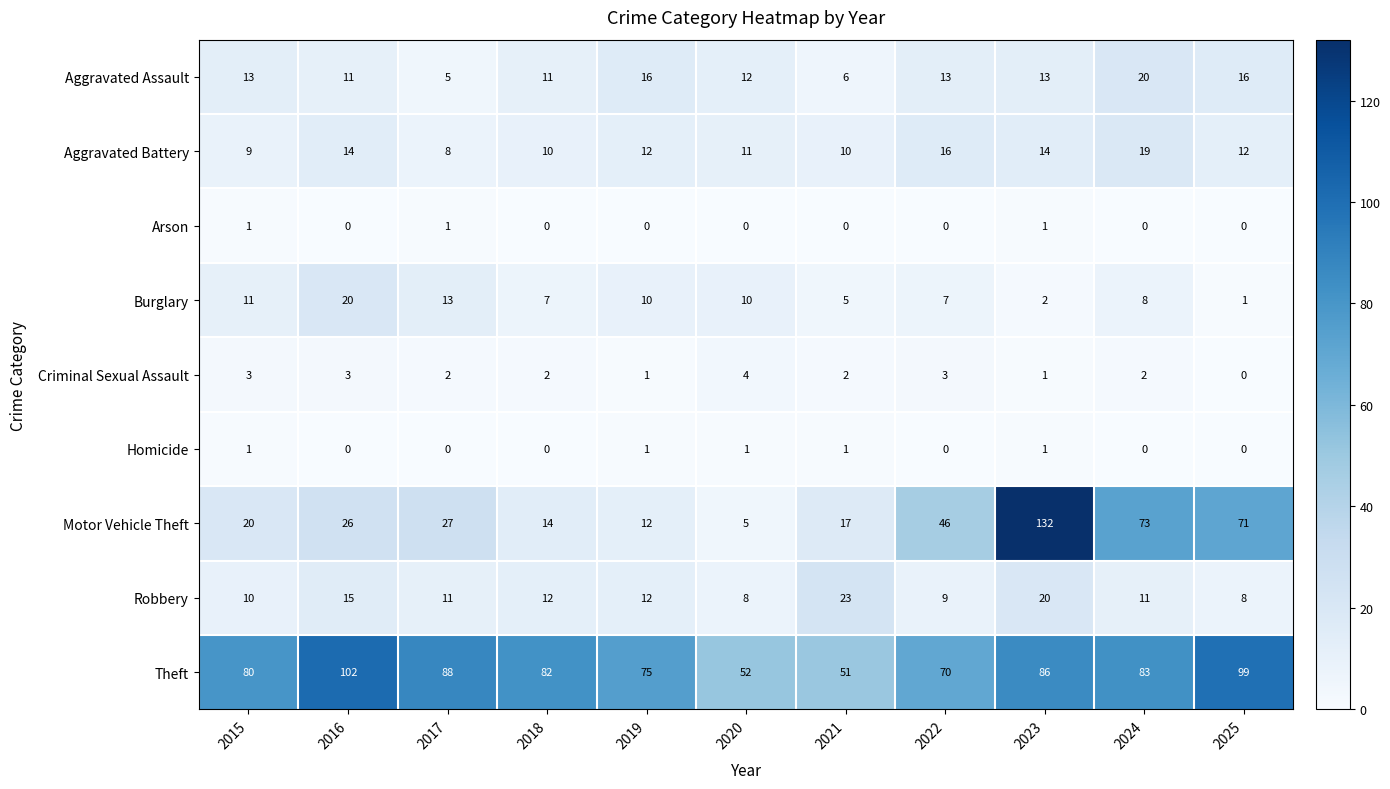

What is the total value across all series at 2025?

207